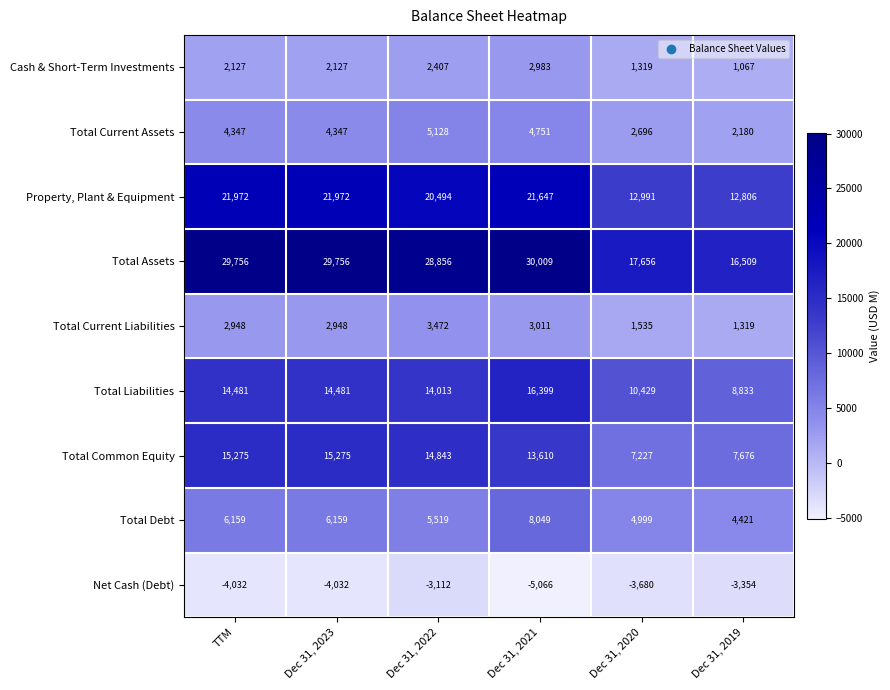

What is the average value of the Cash & Short-Term Investments series?

2005